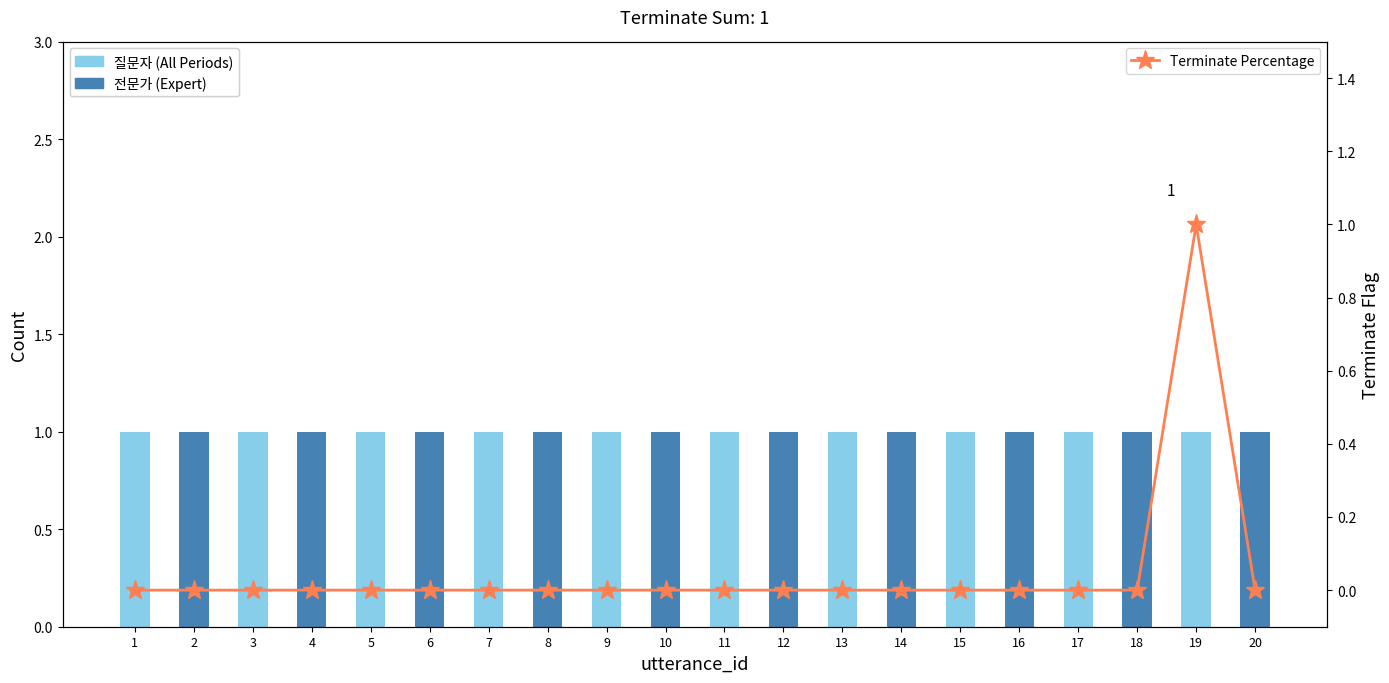

What is the sum of all Terminate Percentage values?

1